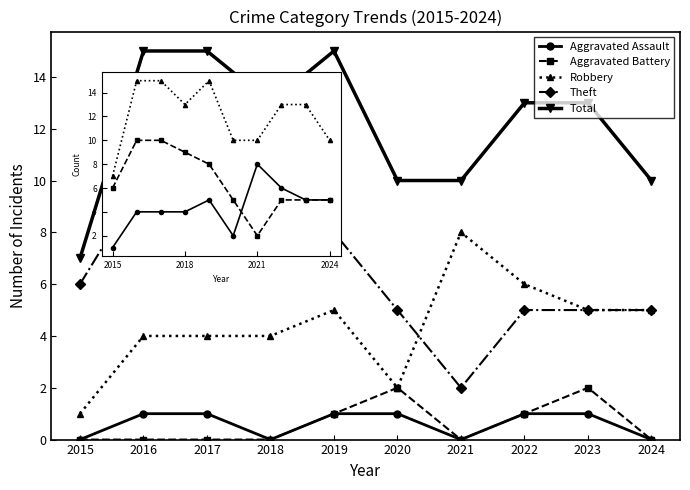

Reading left to right, list all the values displayed in this chart.

Aggravated Assault: 2015=0	2016=1	2017=1	2018=0	2019=1	2020=1	2021=0	2022=1	2023=1	2024=0
Aggravated Battery: 2015=0	2016=0	2017=0	2018=0	2019=1	2020=2	2021=0	2022=1	2023=2	2024=0
Robbery: 2015=1	2016=4	2017=4	2018=4	2019=5	2020=2	2021=8	2022=6	2023=5	2024=5
Theft: 2015=6	2016=10	2017=10	2018=9	2019=8	2020=5	2021=2	2022=5	2023=5	2024=5
Total: 2015=7	2016=15	2017=15	2018=13	2019=15	2020=10	2021=10	2022=13	2023=13	2024=10